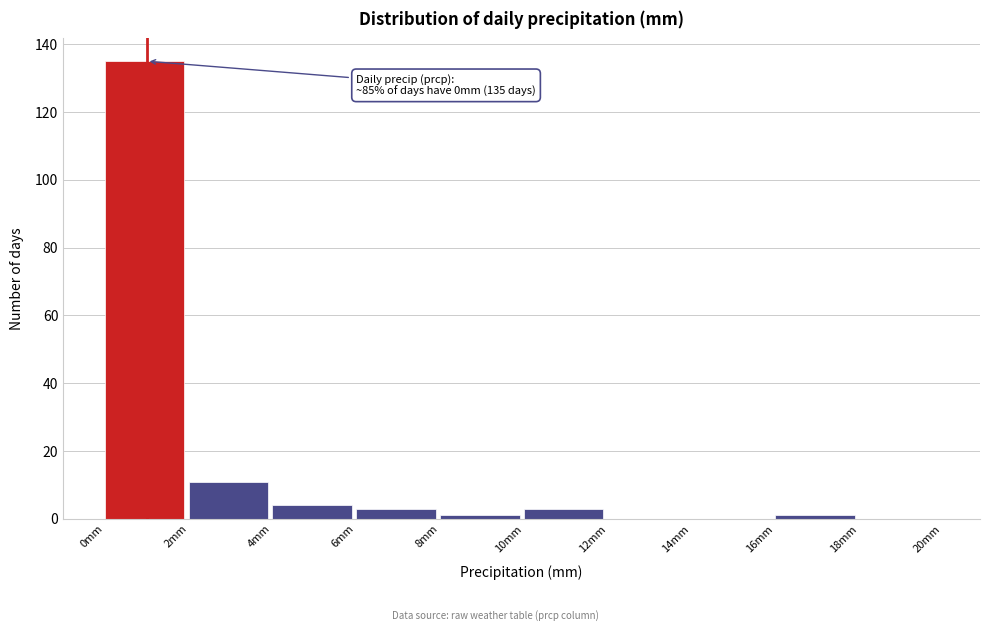

Over which range of the x-axis is the bar tallest?

0 to 2